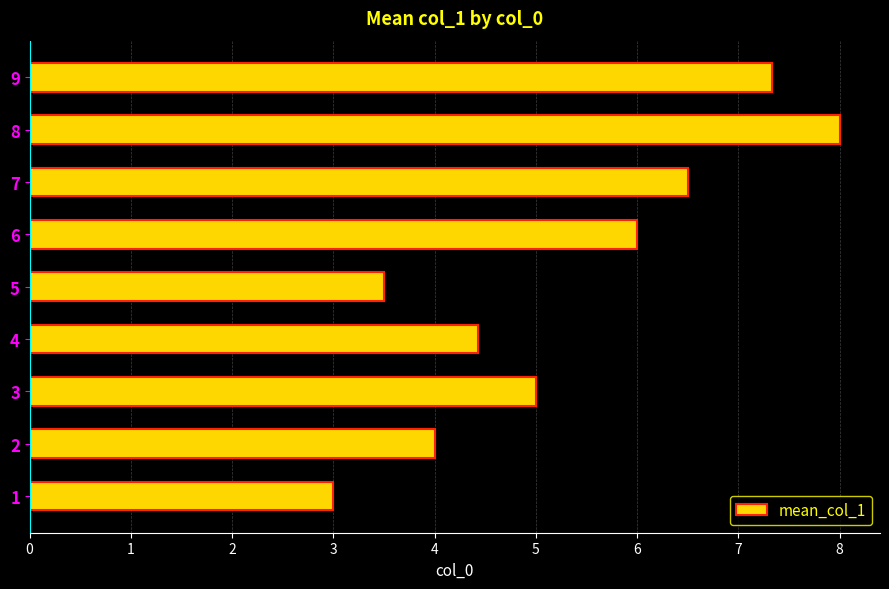

How many data points does each series have?

9